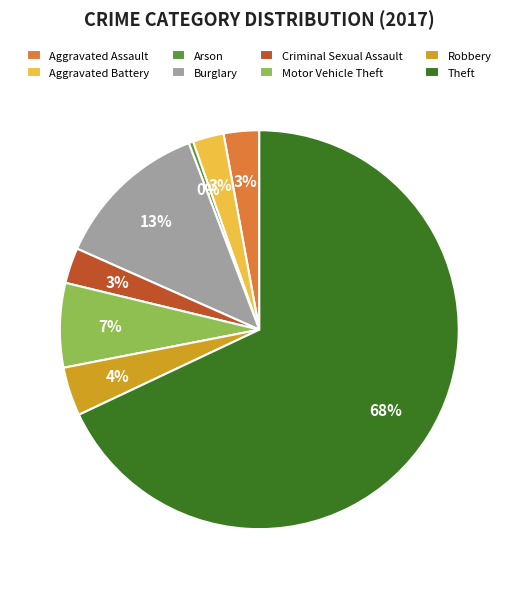

Is Theft the majority of the pie?

Yes